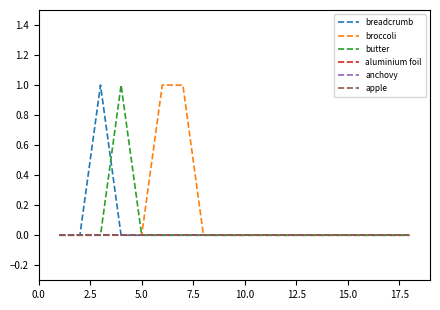

At how many categories does at least one series exceed 0?

4